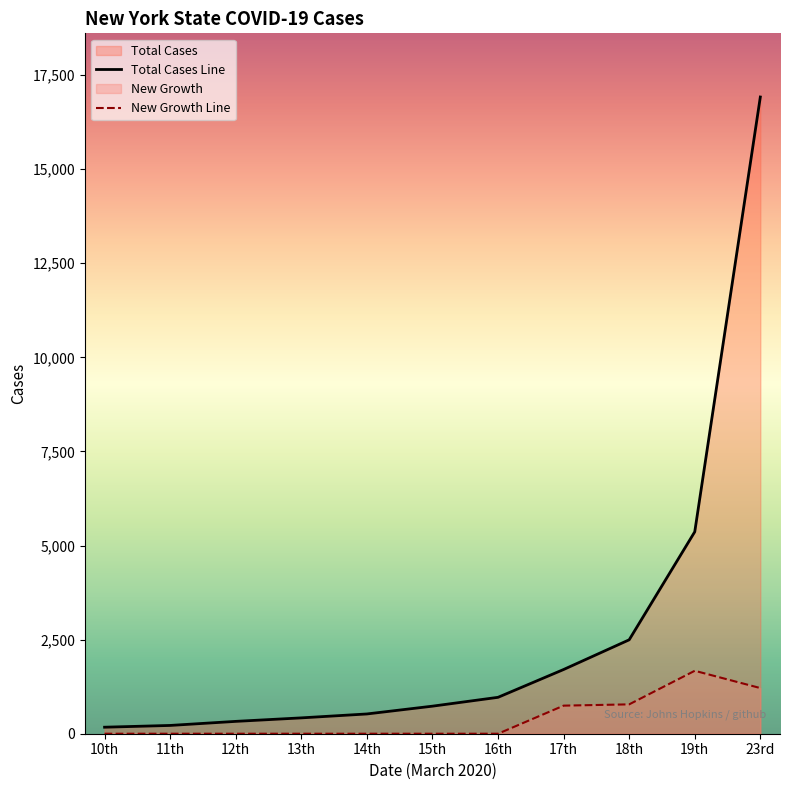

True or false: the data shows 1213.0 at 23rd.

True